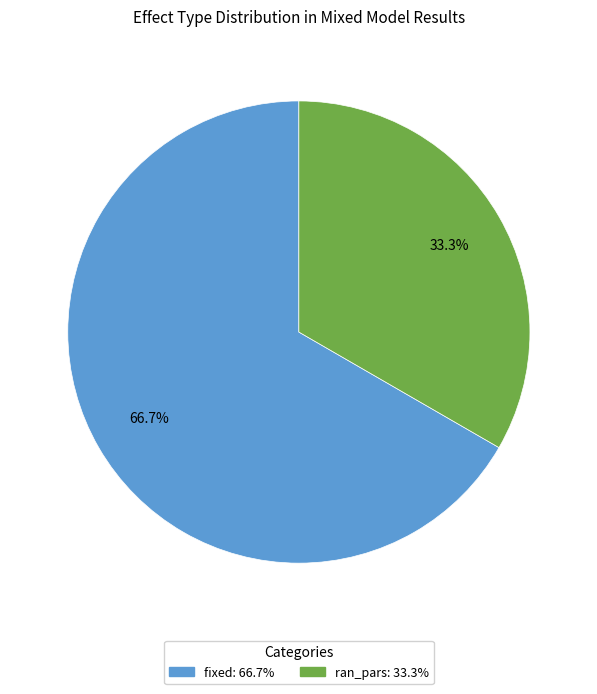

What is the largest slice in the pie chart?

fixed